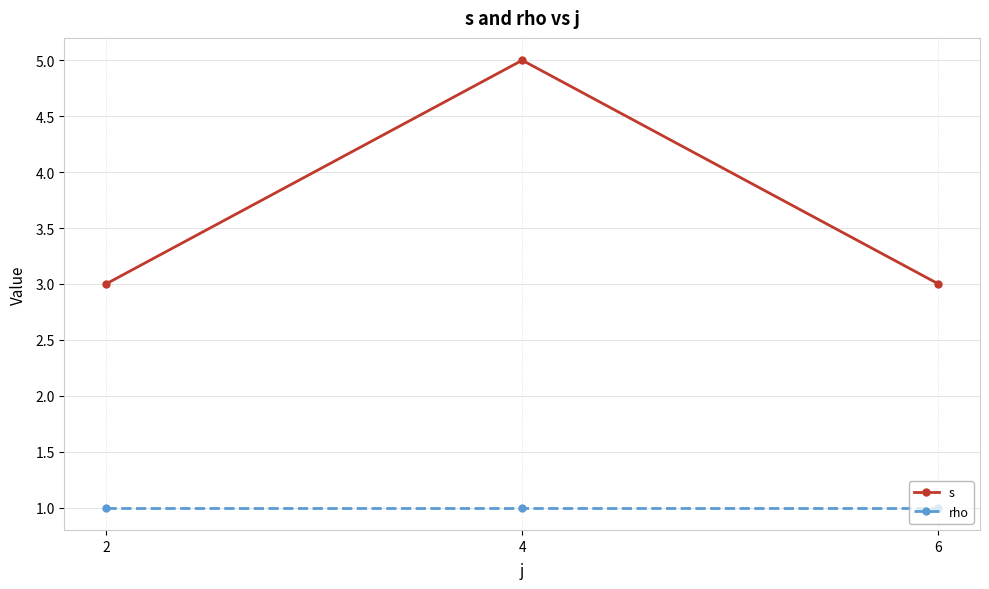

Rank the series at 6 from lowest to highest value.

rho, s